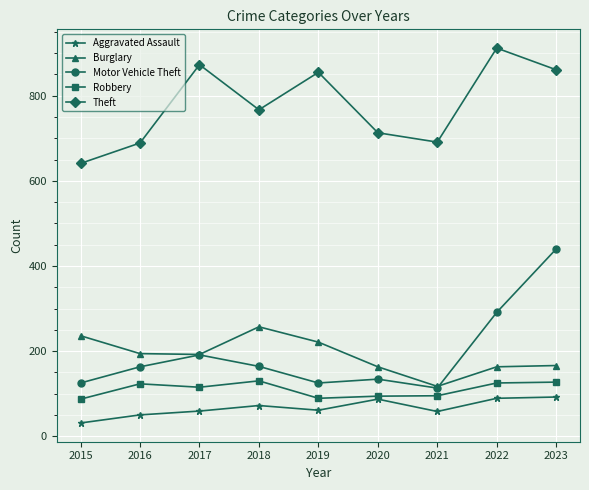

Between 2021 and 2023, which series saw the biggest shift?

Motor Vehicle Theft